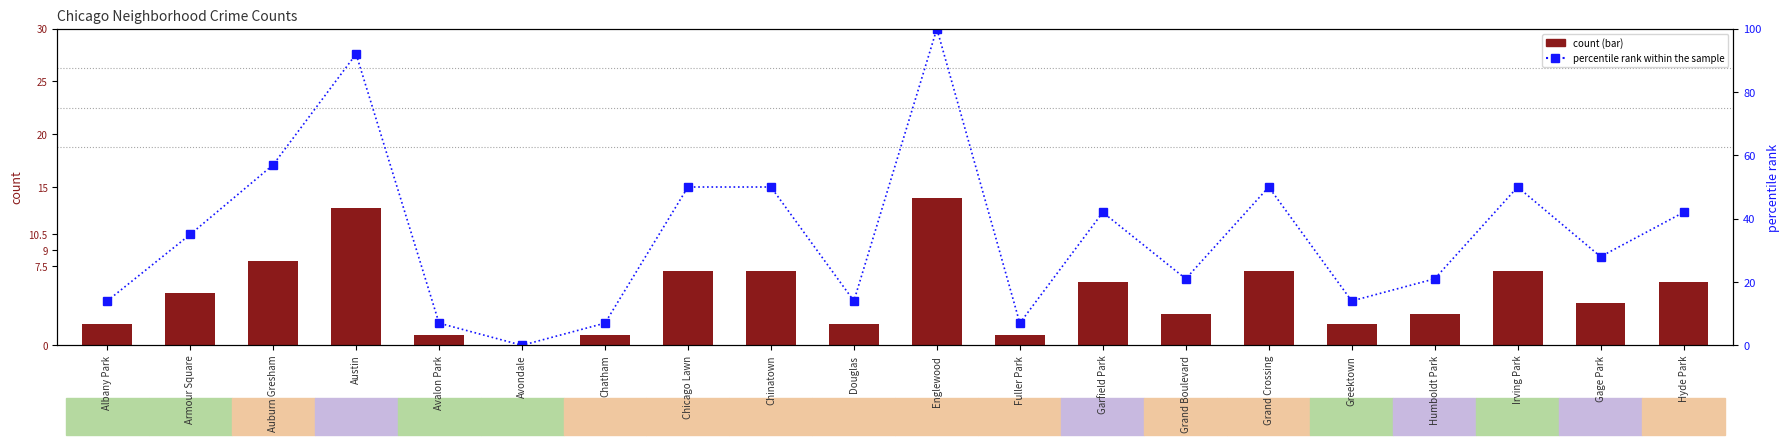

Between Auburn Gresham and Irving Park, which series saw the biggest shift?

percentile rank within the sample